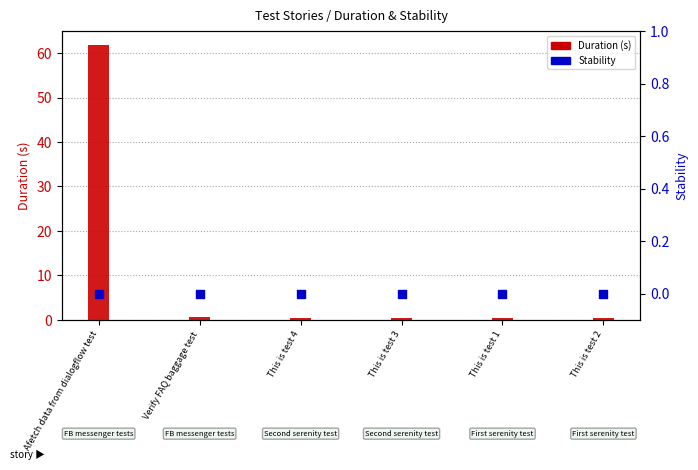

What is the total value across all series at This is test 3?

0.5